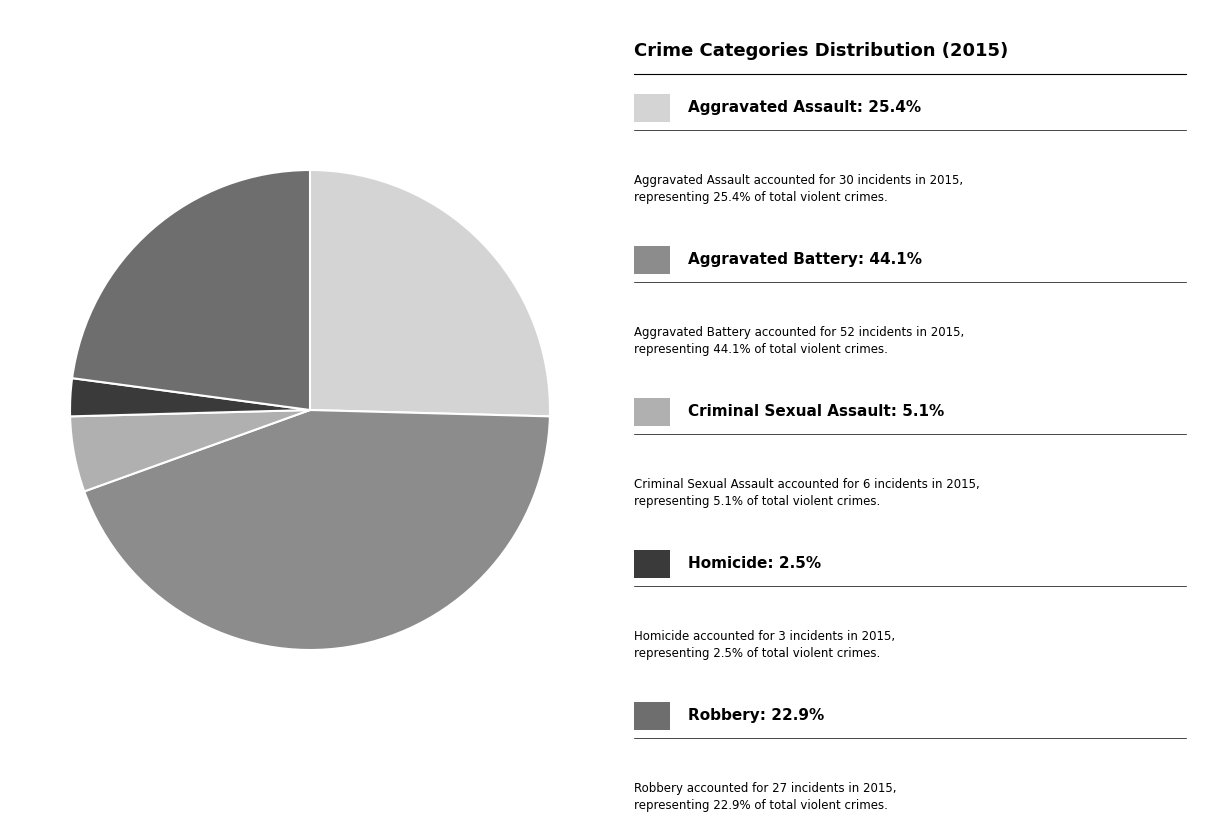

Is there a majority slice in this chart?

No